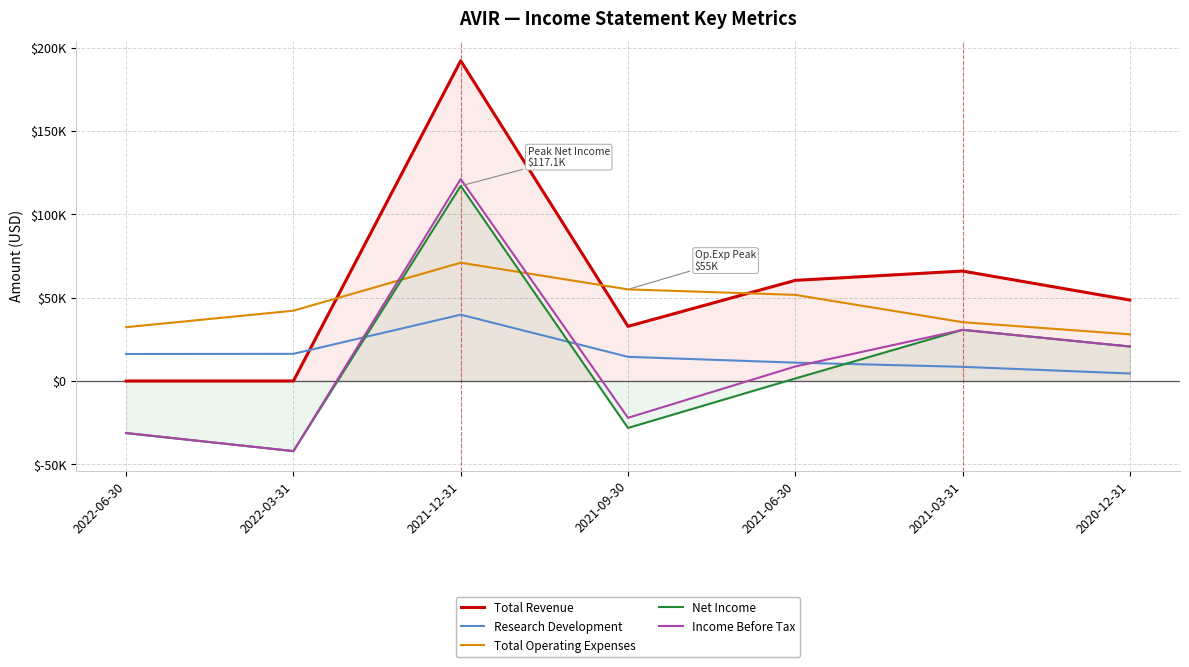

Which category has the highest value in the Total Revenue series?

2021-12-31